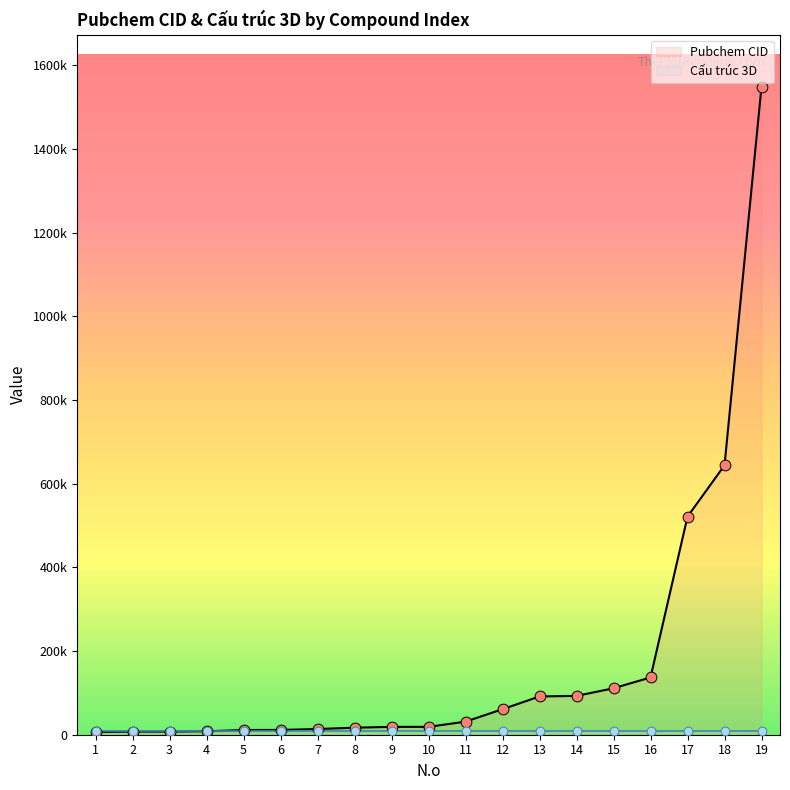

What are all the series names shown in the legend?

Pubchem CID, Cấu trúc 3D